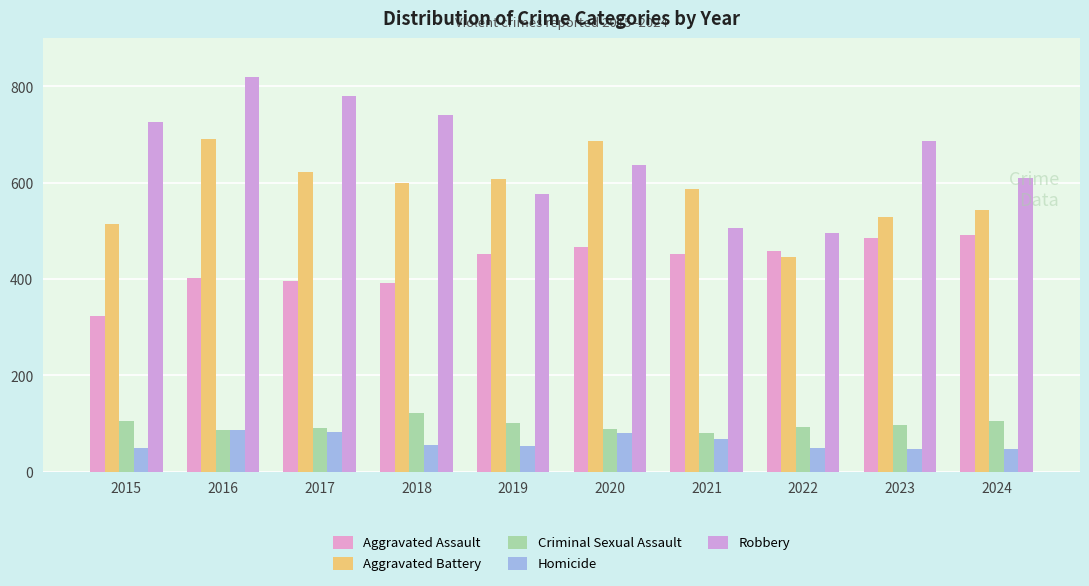

At which category is the sum across all series the highest?

2016